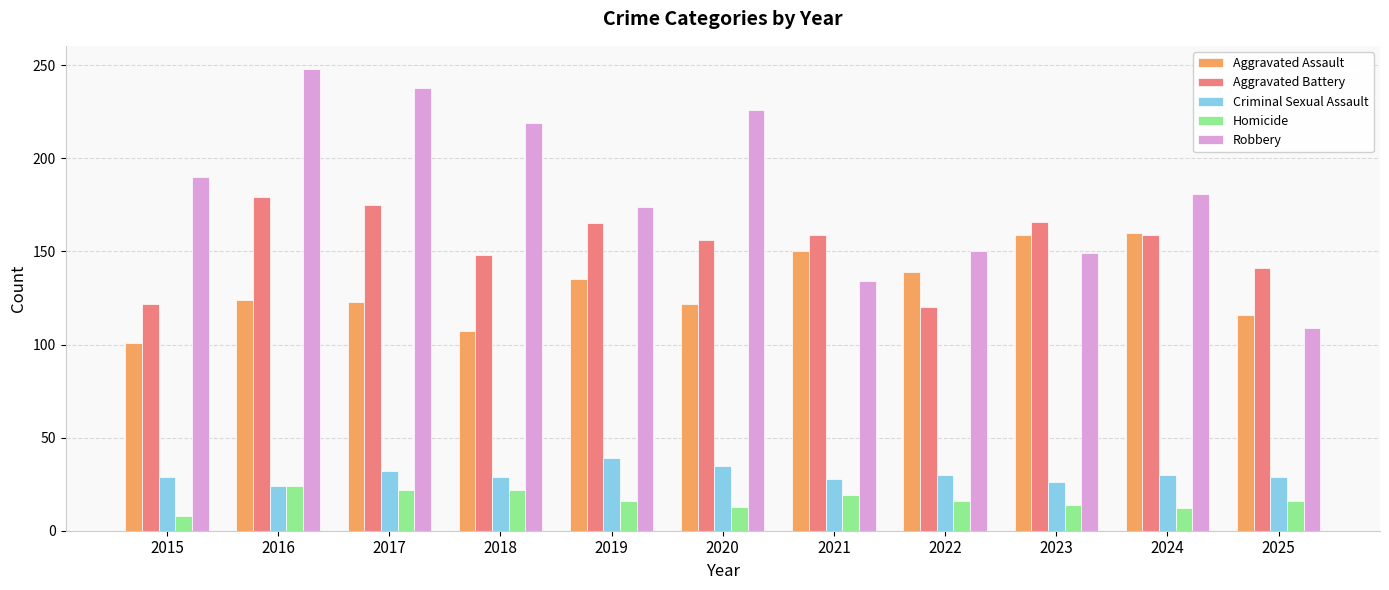

How many distinct data groups are displayed?

5